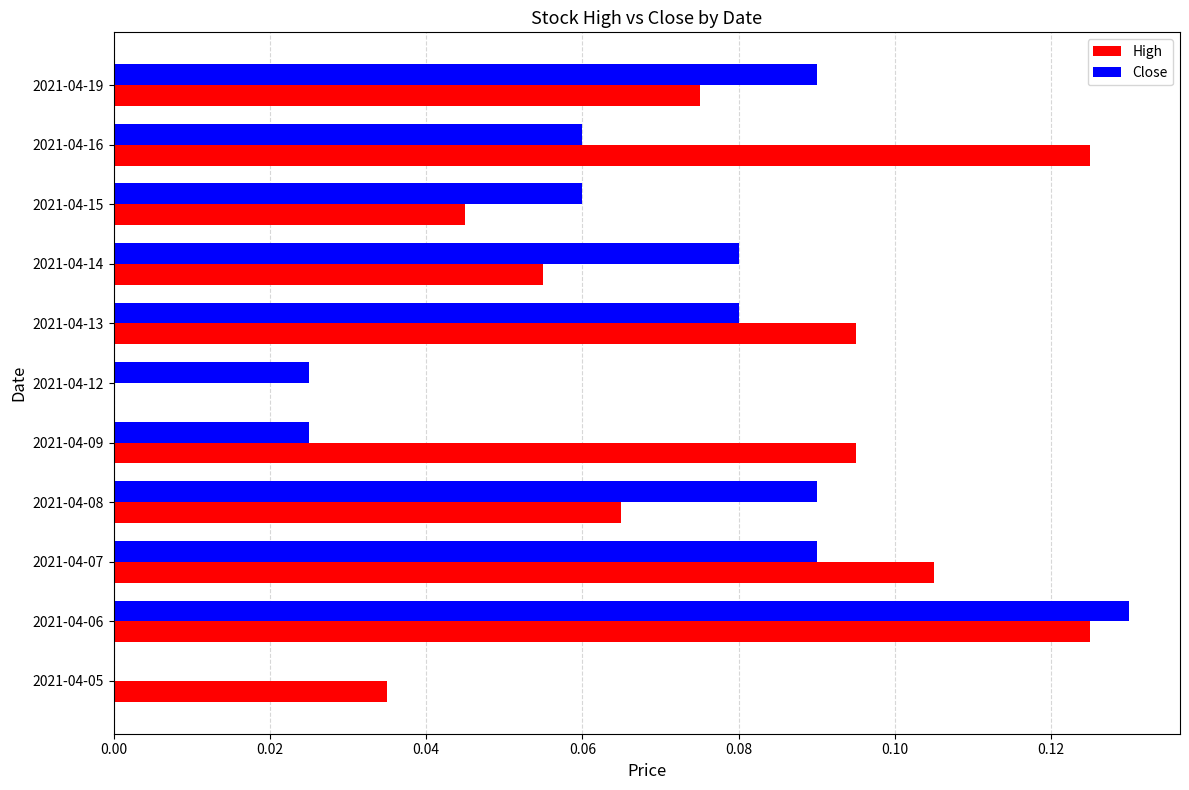

Which series has the widest spread of values?

Close